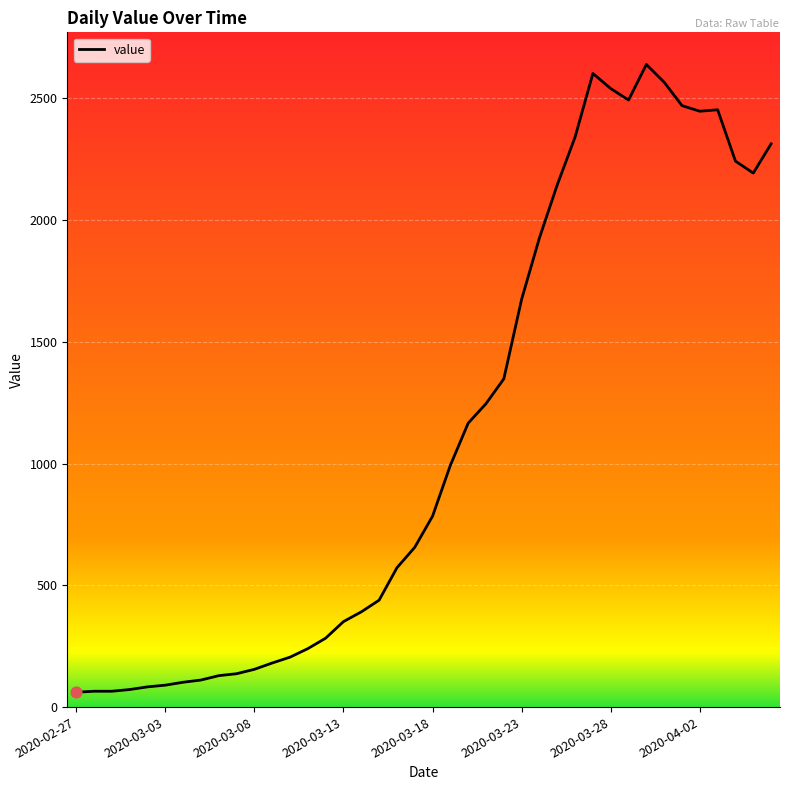

What is the minimum value shown in the chart?

61